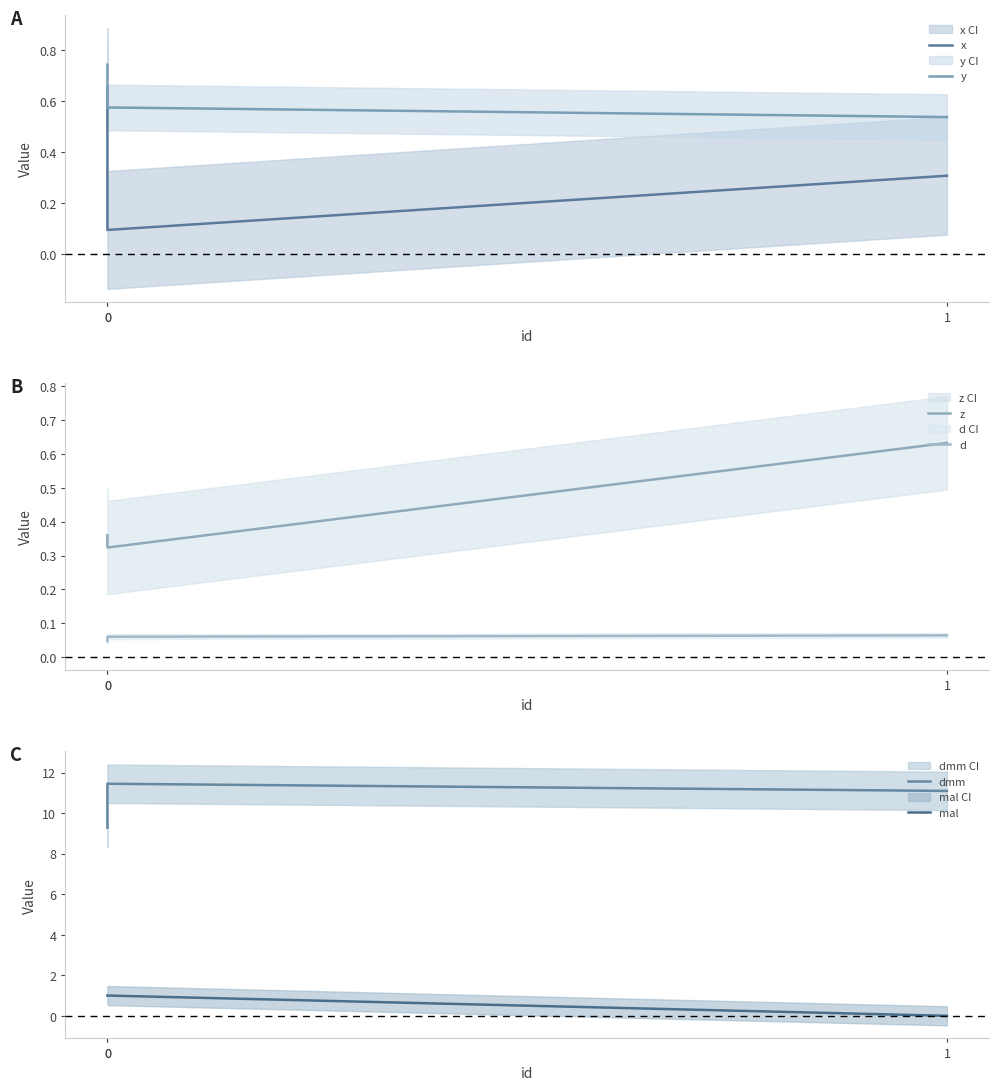

Reading left to right, transcribe all the data shown in this chart.

x: 0=0.7	0=0.1	1=0.3
y: 0=0.7	0=0.6	1=0.5
z: 0=0.4	0=0.3	1=0.6
d: 0=0.0	0=0.1	1=0.1
dmm: 0=9.3	0=11.5	1=11.1
mal: 0=1.0	0=1.0	1=0.0